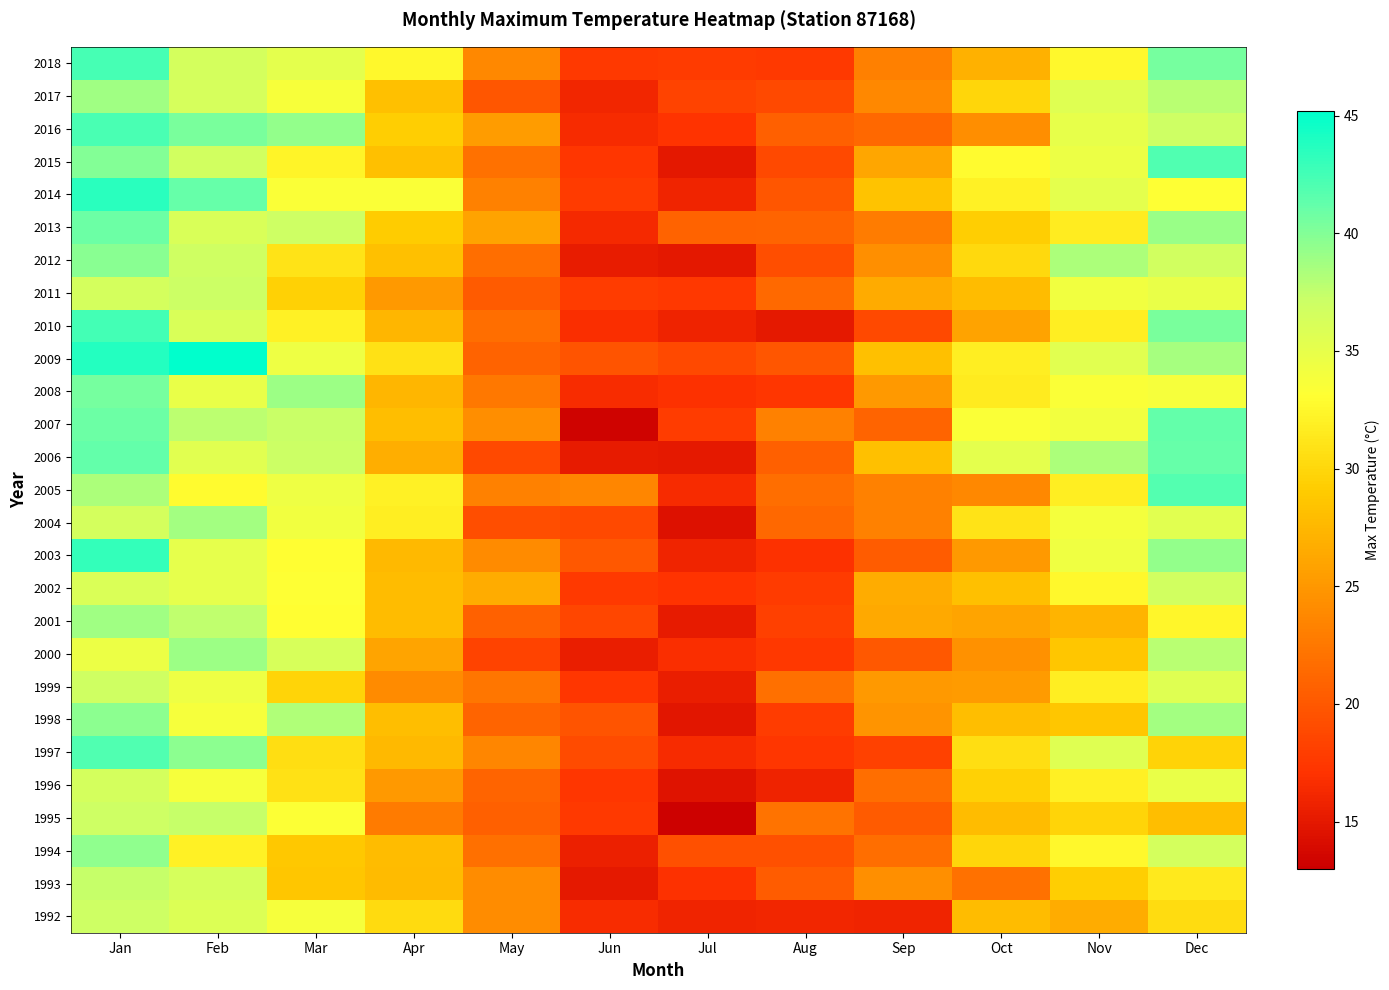

At Mar, list the series in order from largest to smallest.

2016, 2008, 1998, 2007, 2006, 2013, 2000, 2018, 2005, 2009, 2004, 1992, 2017, 2014, 1995, 2002, 2001, 2003, 2015, 2010, 2012, 1996, 1997, 1999, 2011, 1994, 1993